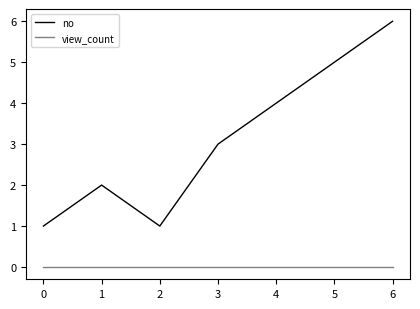

What are all the series names shown in the legend?

no, view_count